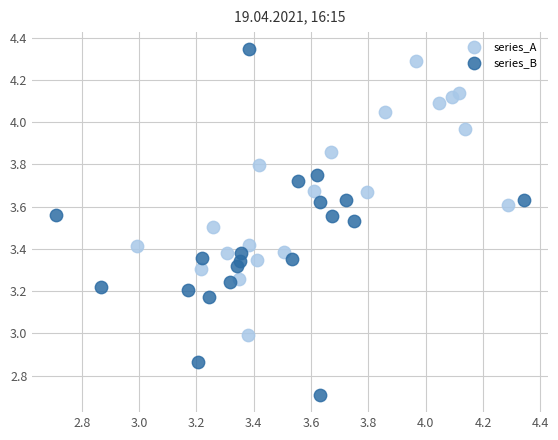

Which series contains the lowest Y value?

series_B